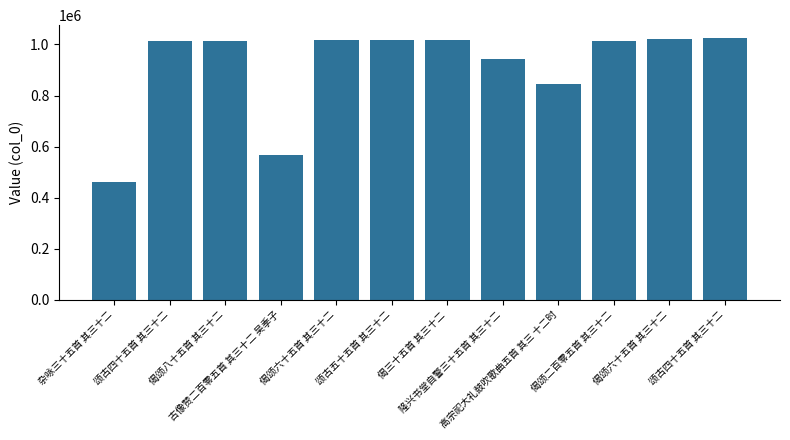

How many bars are there in total?

12